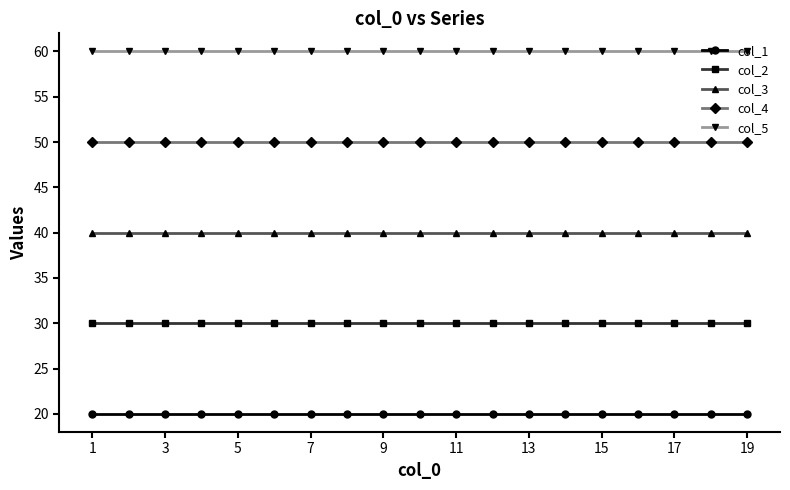

What is the average value of the col_4 series?

50